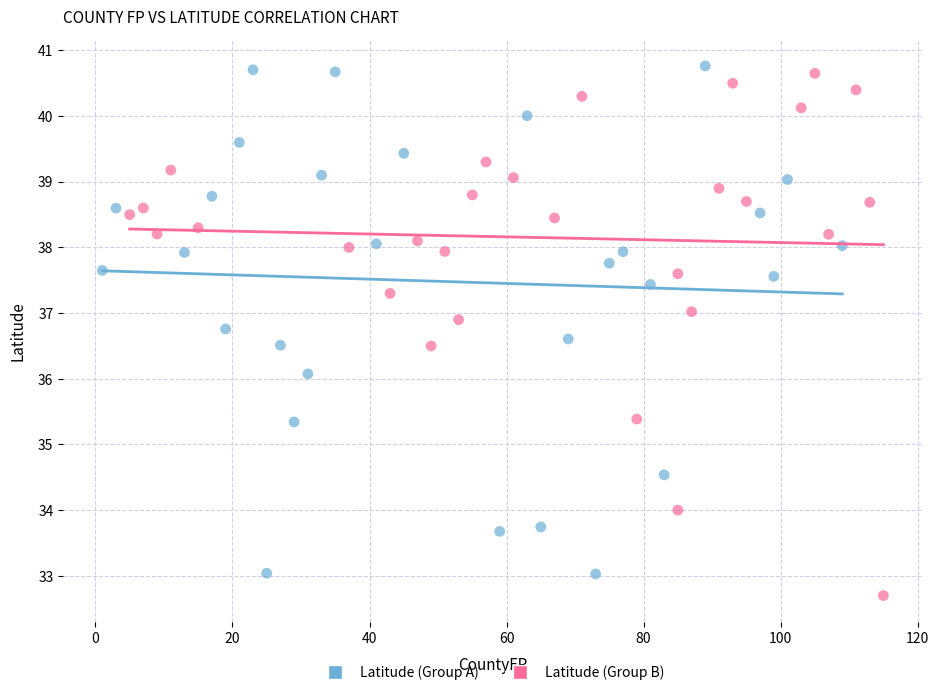

Which series reaches the minimum Y coordinate?

Latitude (Group B)